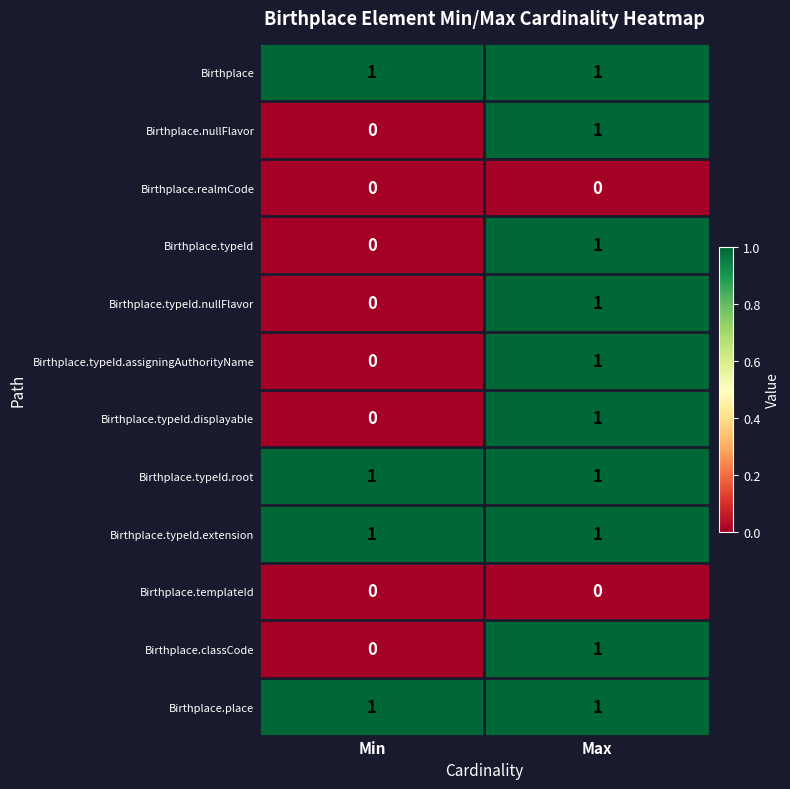

Is it true that Birthplace.classCode equals 1 at Max?

True